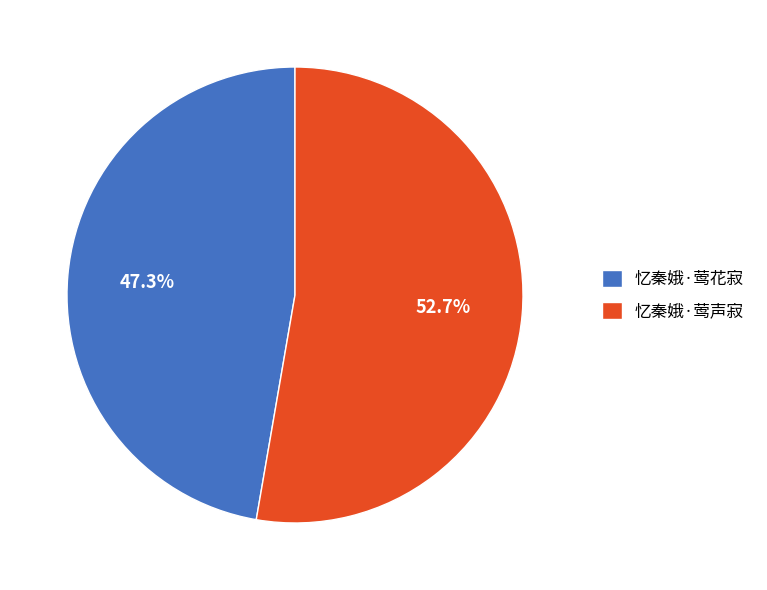

Which category accounts for the majority?

忆秦娥·莺声寂